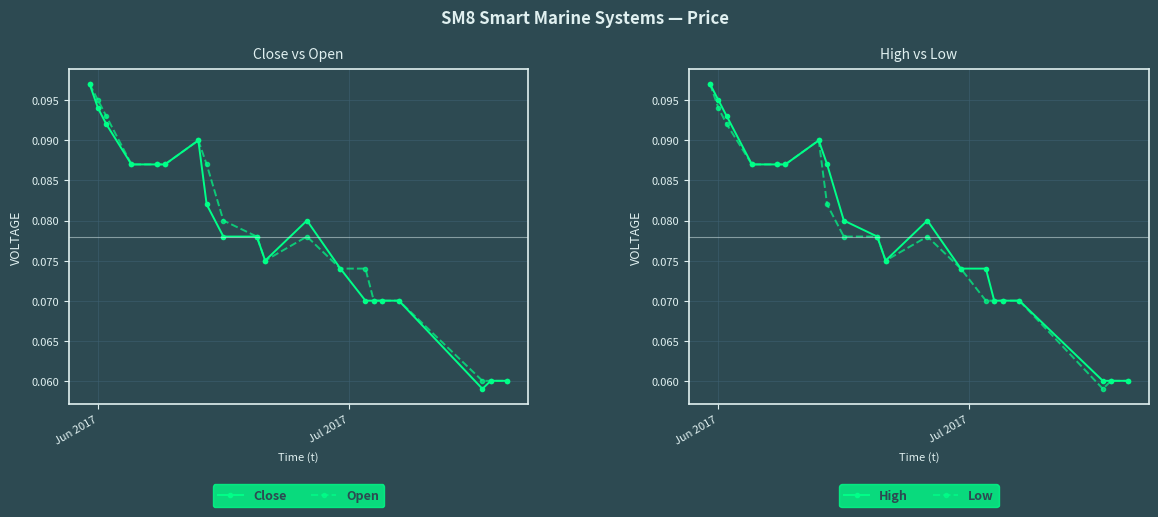

True or false: Open has more than 1 points higher than both neighbors.

True